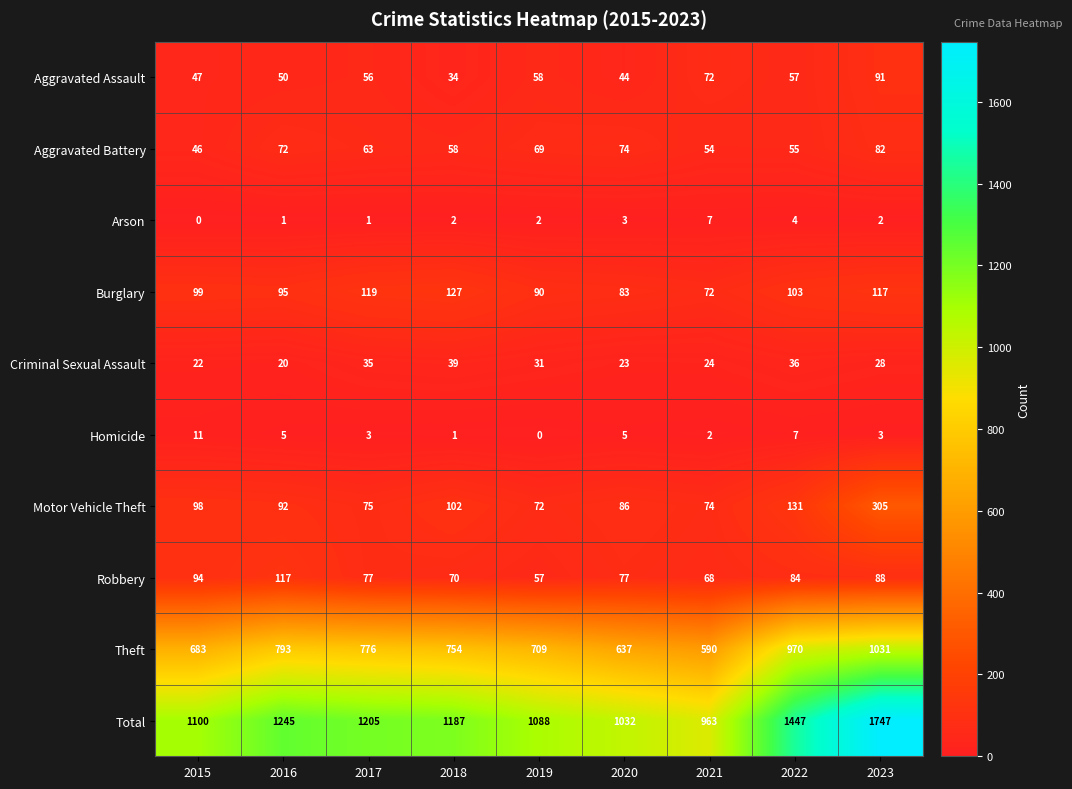

Rank the series by their maximum value, from lowest to highest.

Arson, Homicide, Criminal Sexual Assault, Aggravated Battery, Aggravated Assault, Robbery, Burglary, Motor Vehicle Theft, Theft, Total